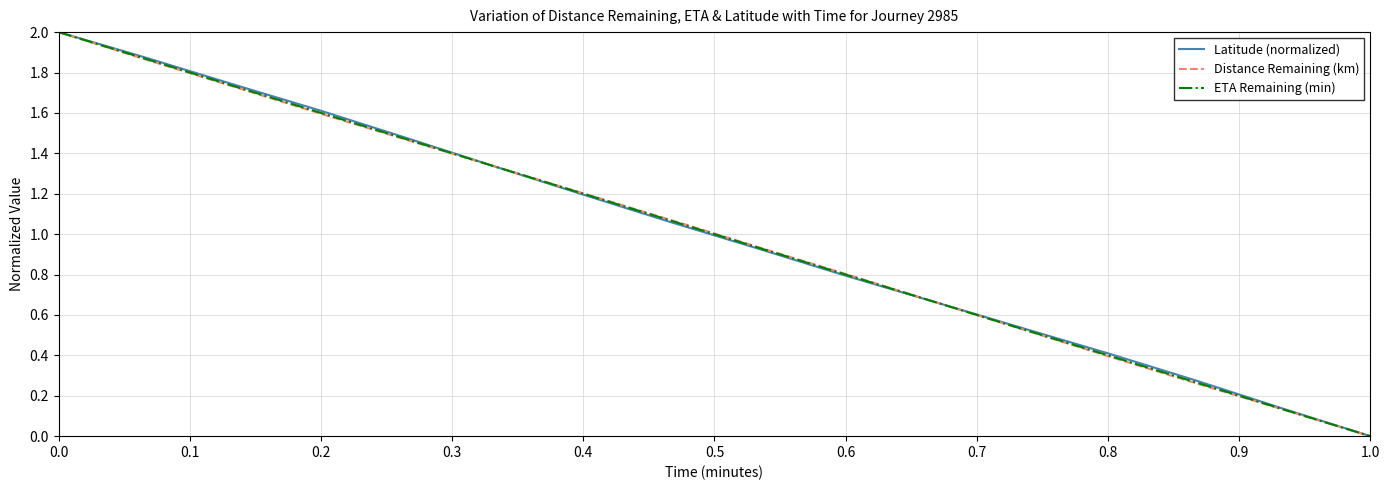

What is the highest value of the ETA Remaining (min) series?

2.0